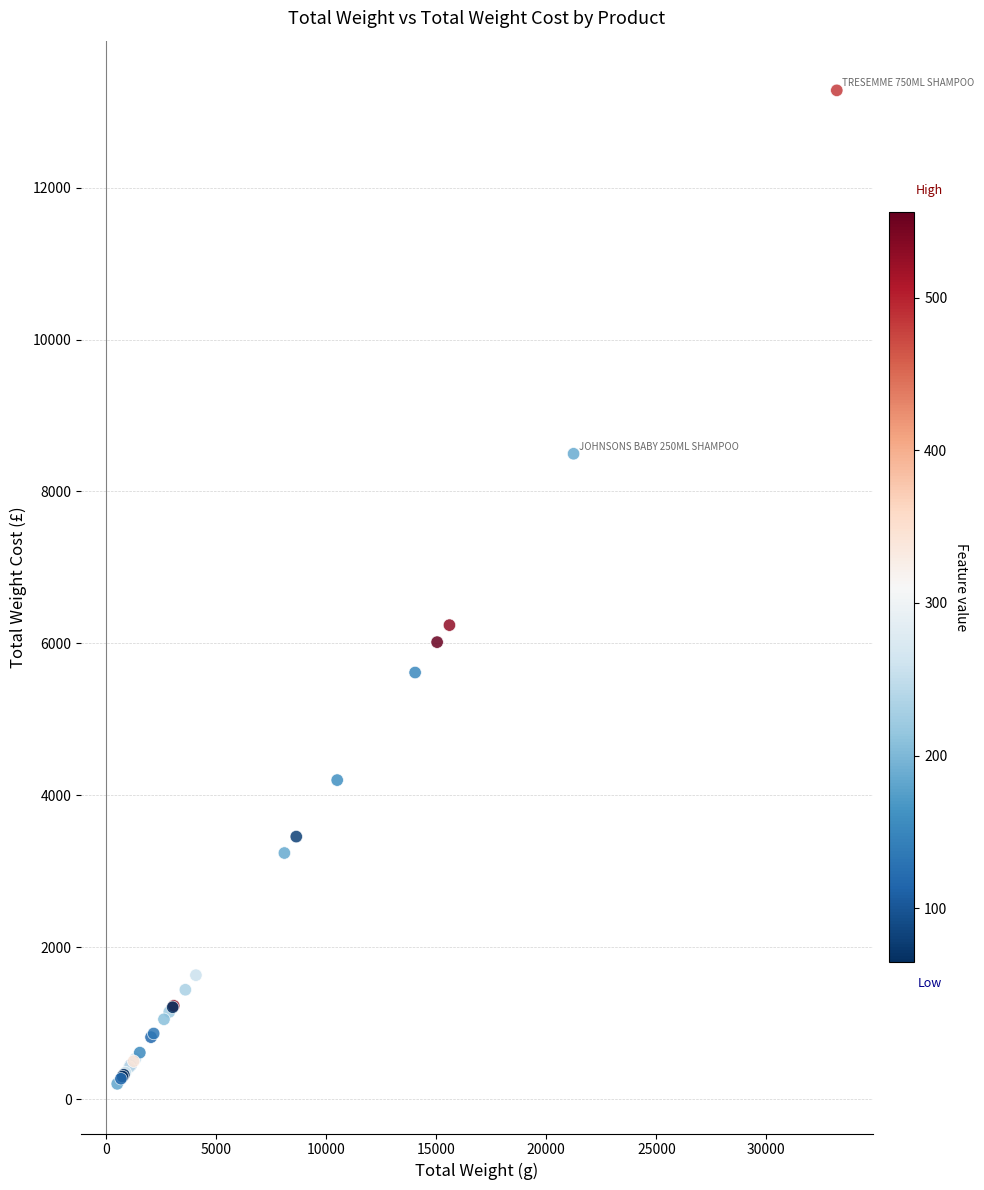

What Y value in the scatter plot is closest to 6740?

6240.0